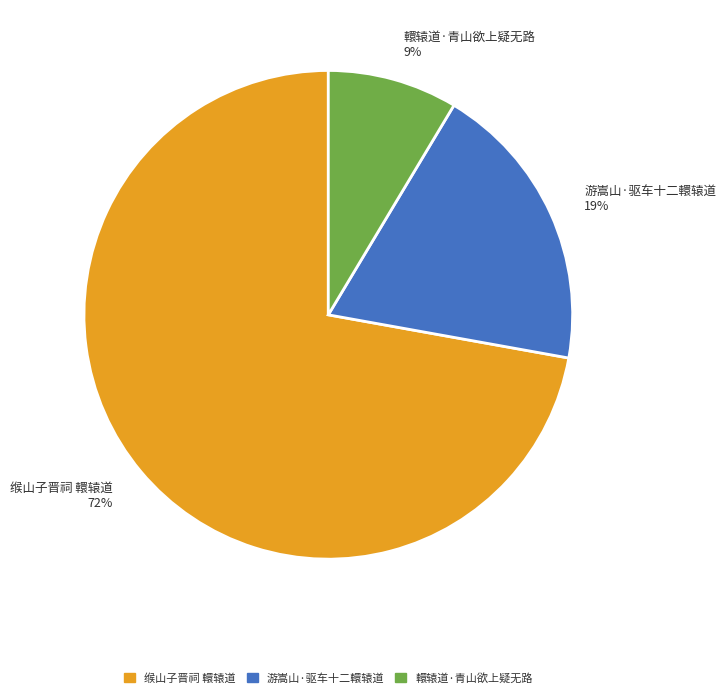

To the nearest percent, what is the combined percentage of 缑山子晋祠 轘辕道 and 游嵩山·驱车十二轘辕道?

91%